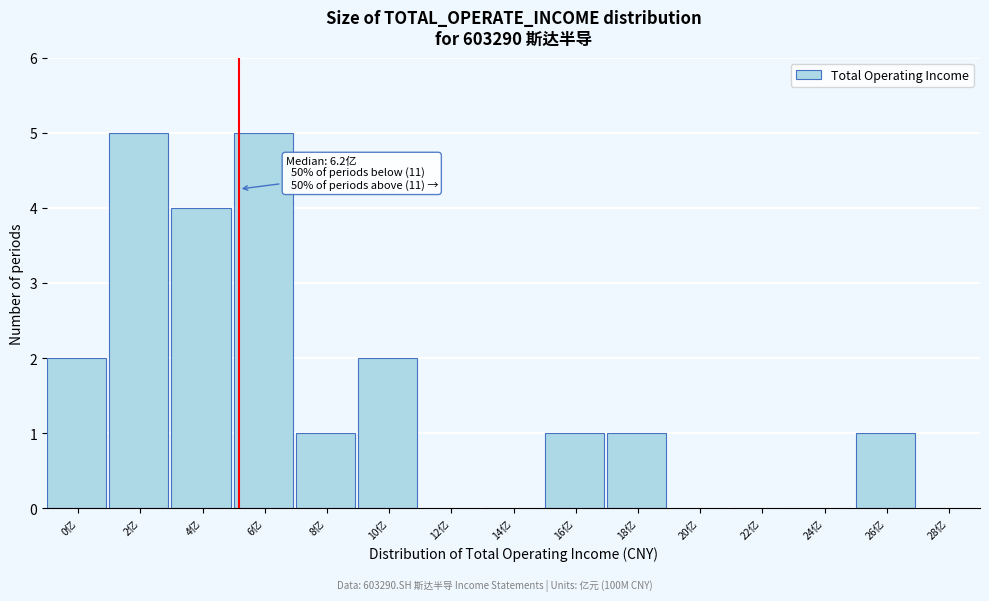

Reading right to left, extract all data points from this chart.

28亿=0	26亿=1	24亿=0	22亿=0	20亿=0	18亿=1	16亿=1	14亿=0	12亿=0	10亿=2	8亿=1	6亿=5	4亿=4	2亿=5	0亿=2